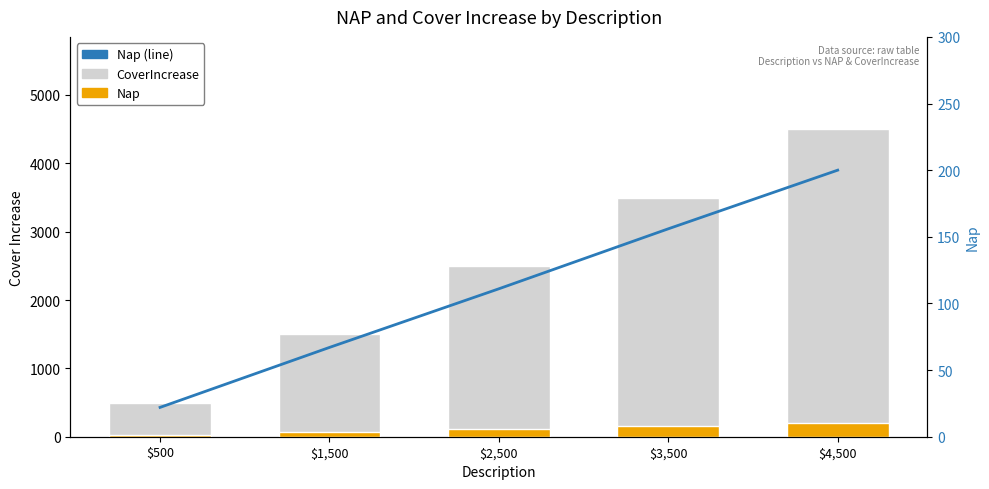

Which series changed the most between $1,500 and $2,500?

CoverIncrease